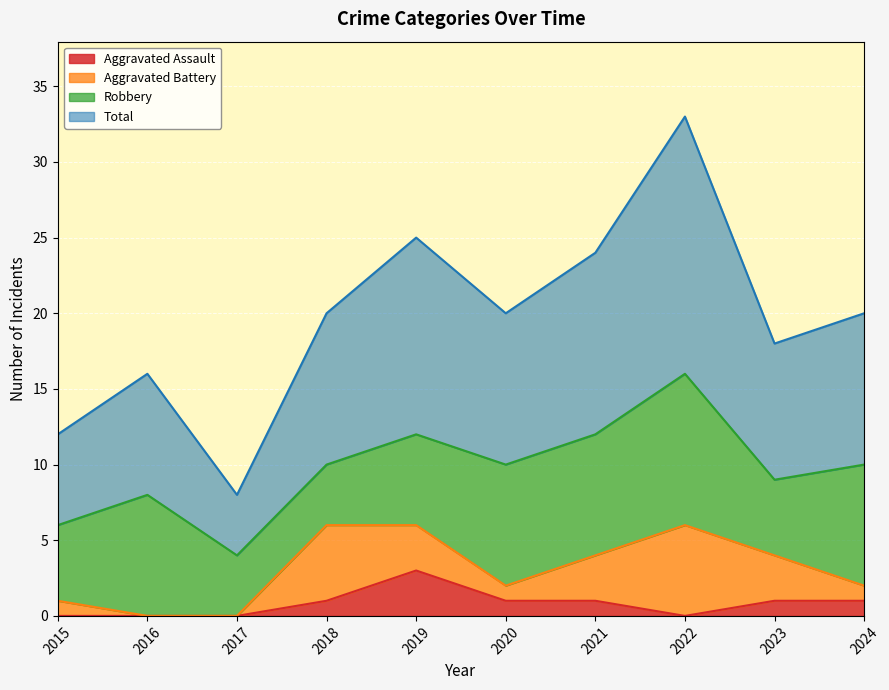

Which series changed the most between 2017 and 2020?

Total